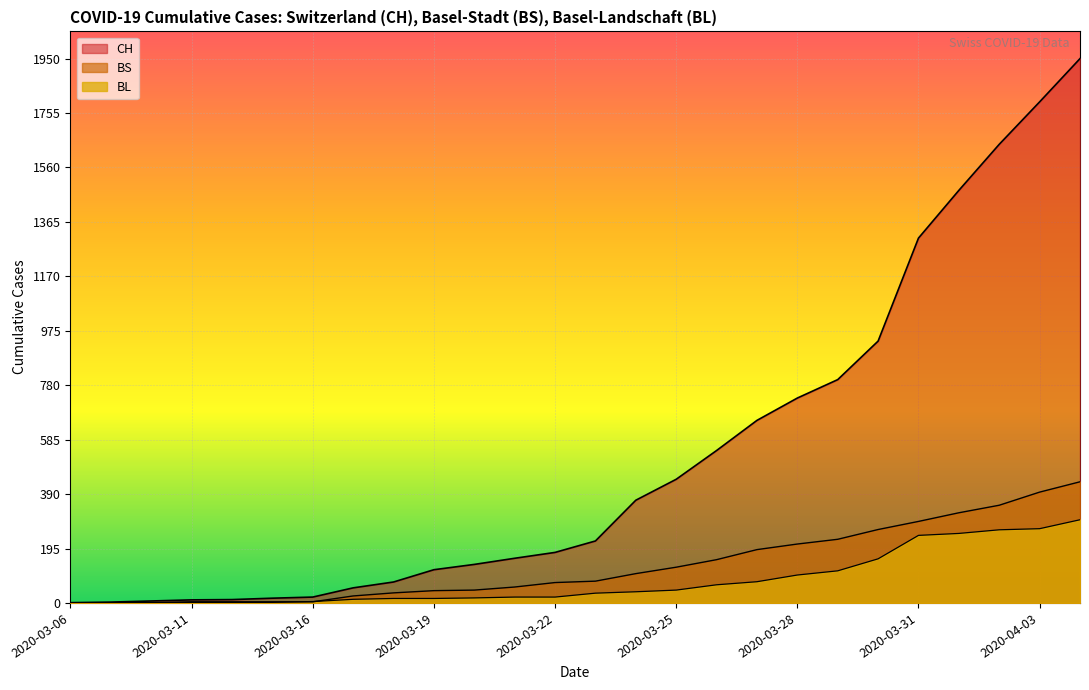

Is the value of BL at 2020-04-01 greater than the value of BS at 2020-04-02?

No